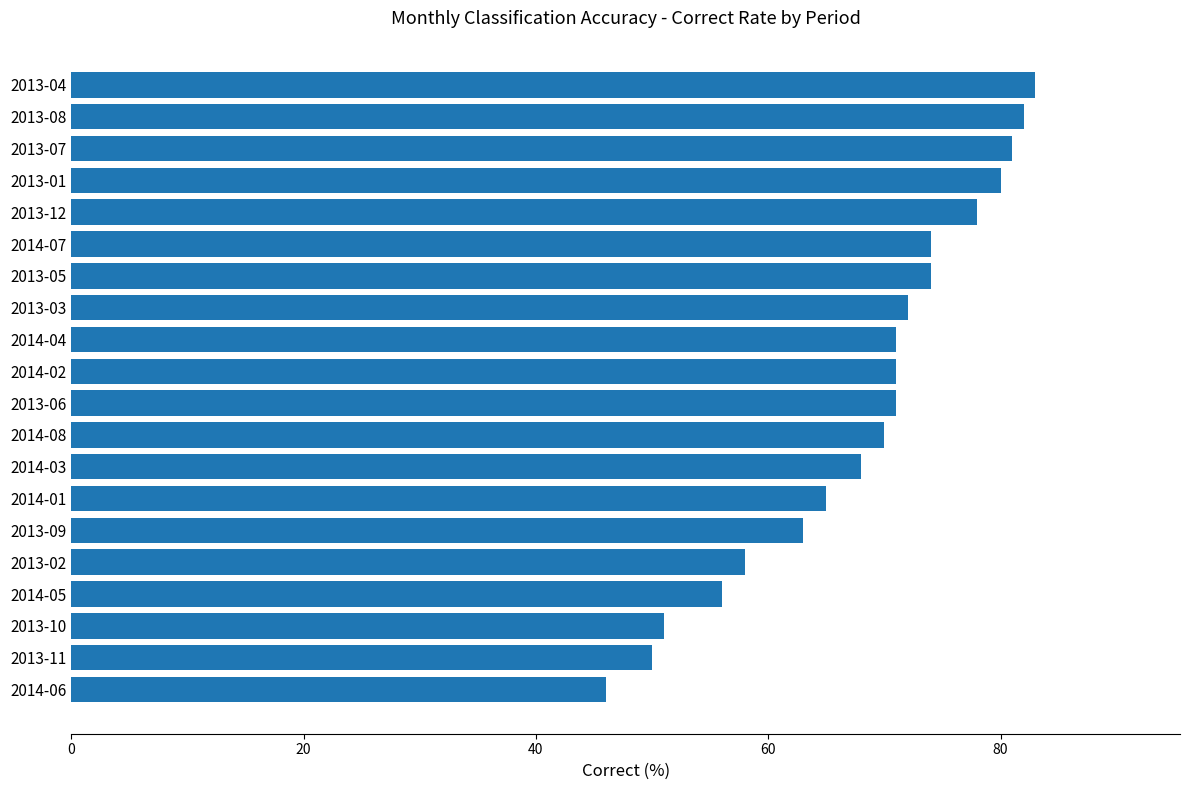

What is the difference between the maximum and minimum values?

37